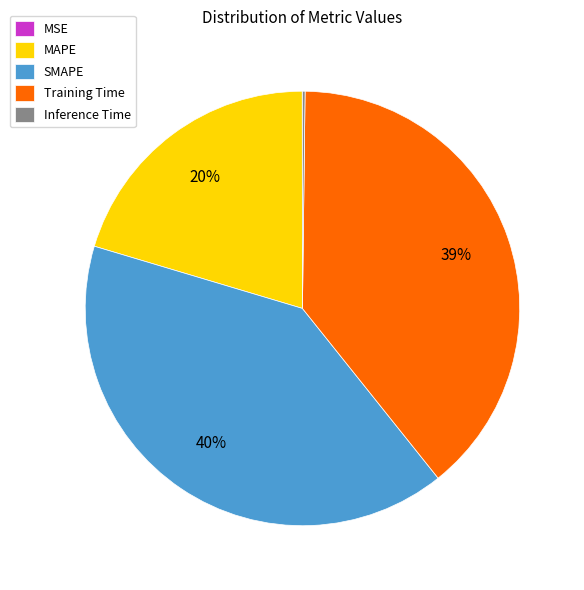

To the nearest percent, what is the average slice percentage?

20%